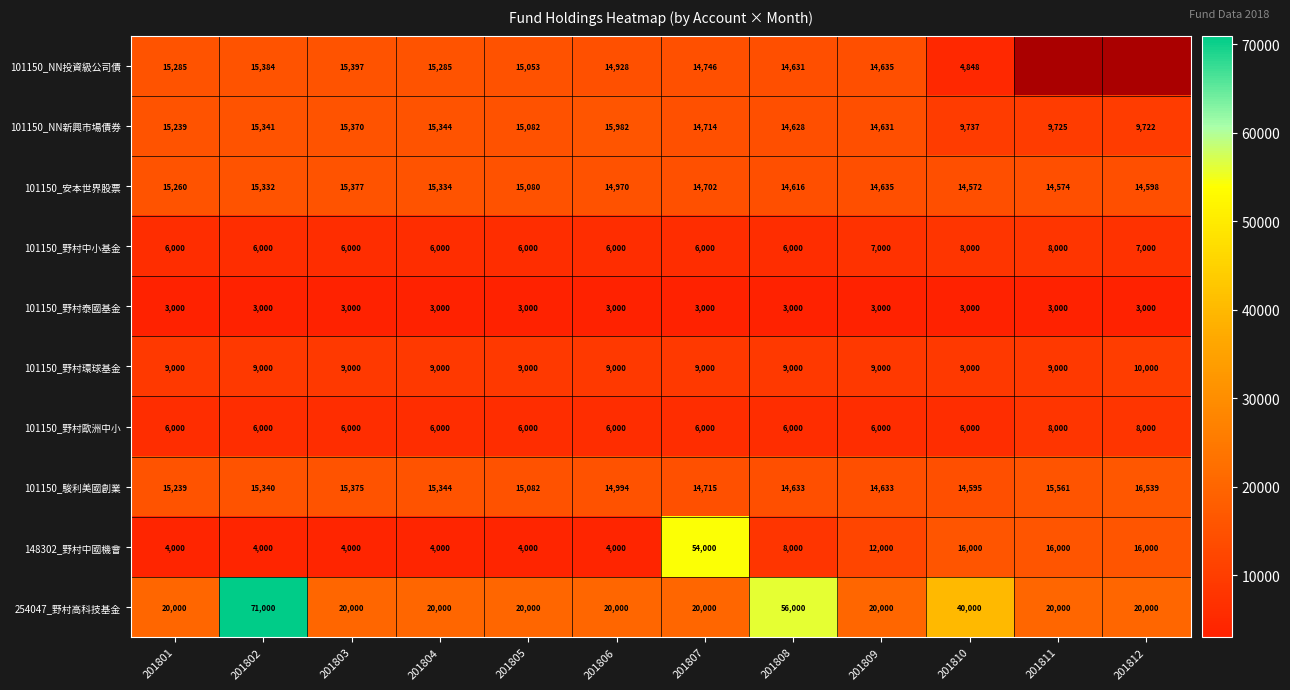

Which series changed the most between 201805 and 201806?

101150_NN新興市場債券